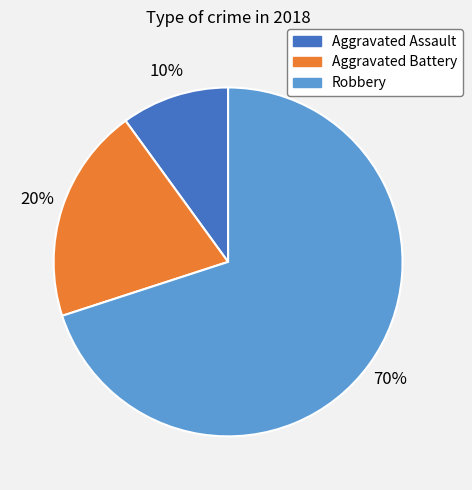

To the nearest percent, what percentage of the pie is Aggravated Battery?

20%